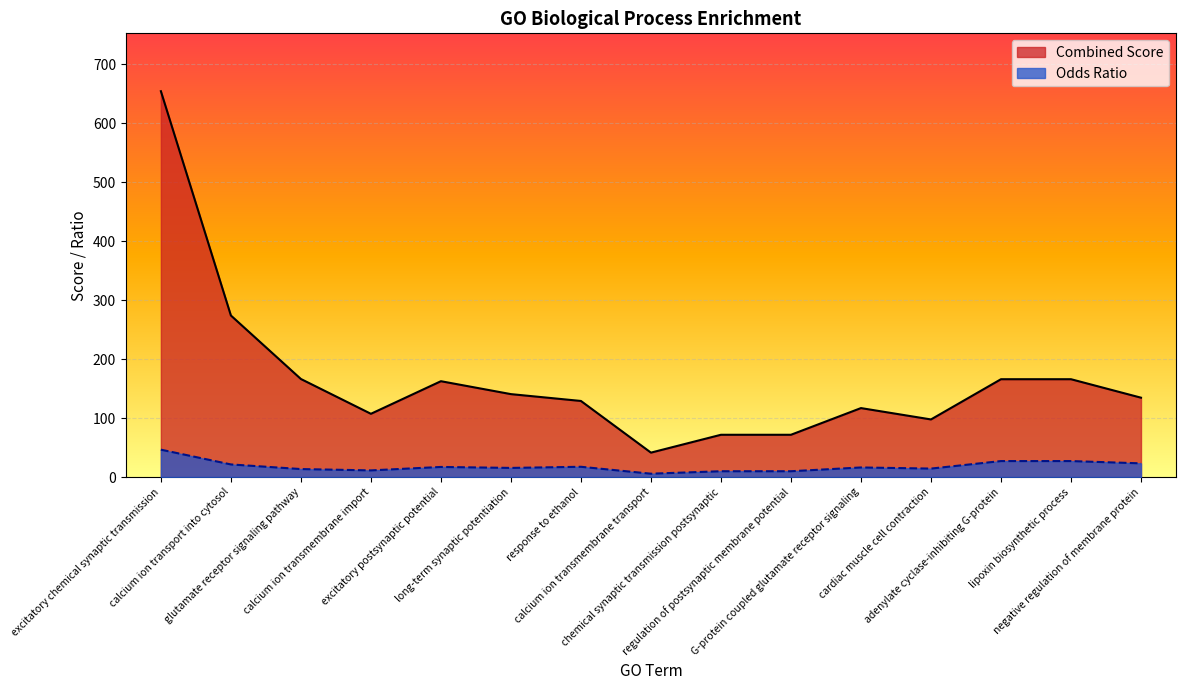

Reading left to right, what are all the values shown in this chart?

Combined Score: 654.6	274.1	166.4	107.3	162.6	140.7	129.1	41.4	71.7	71.7	117.0	97.7	166.0	166.0	134.6
Odds Ratio: 46.5	21.4	13.6	11.3	17.1	15.5	17.4	5.7	9.9	9.9	16.3	14.3	27.1	27.1	23.2